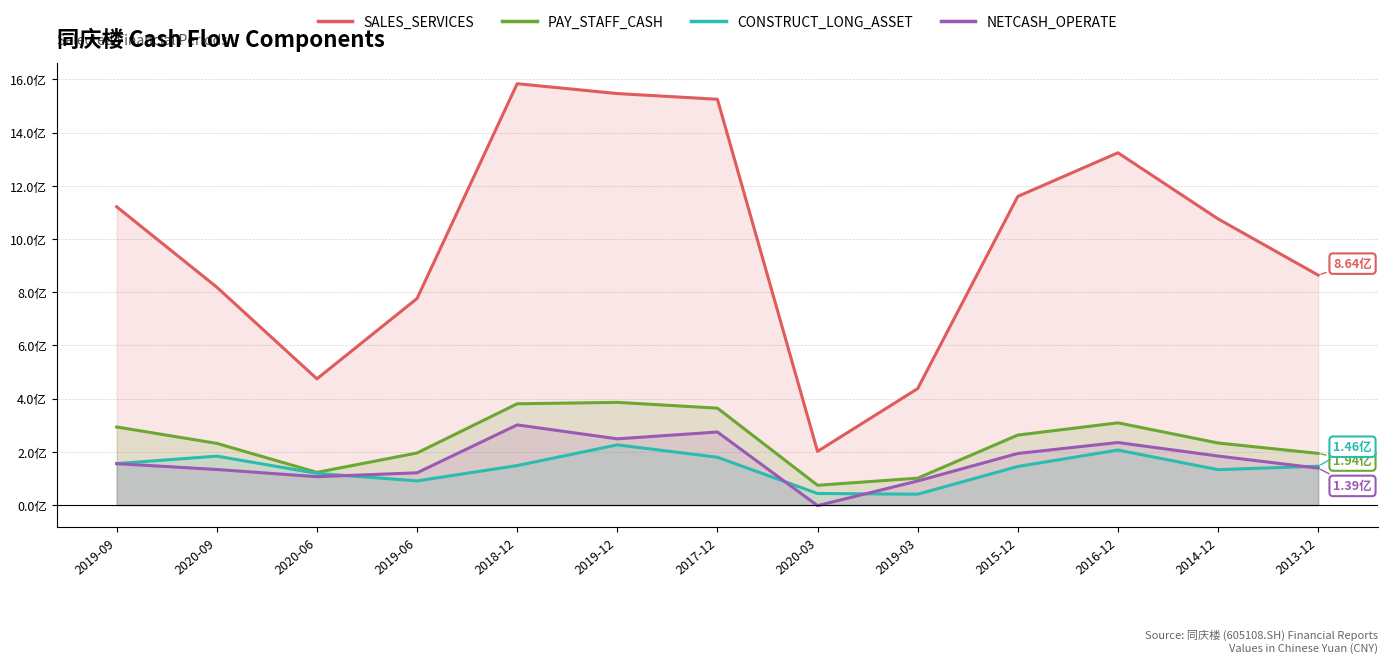

What is the label of the 5th point from the left?

2018-12